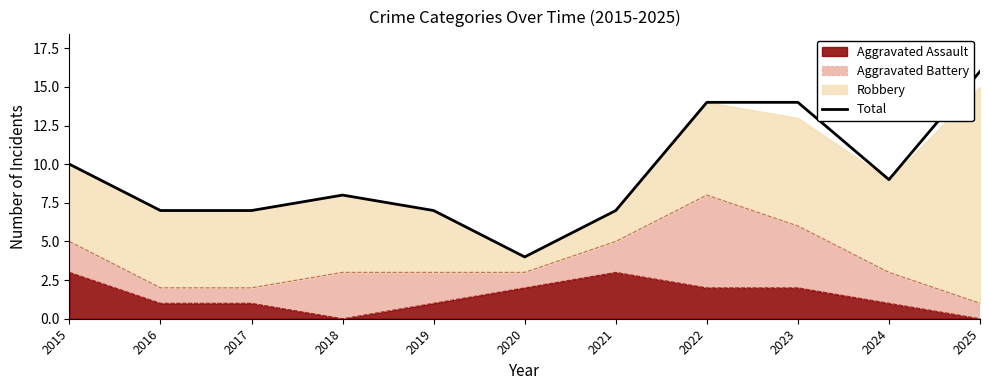

What is the approximate value at 2023, to the nearest 5?

15